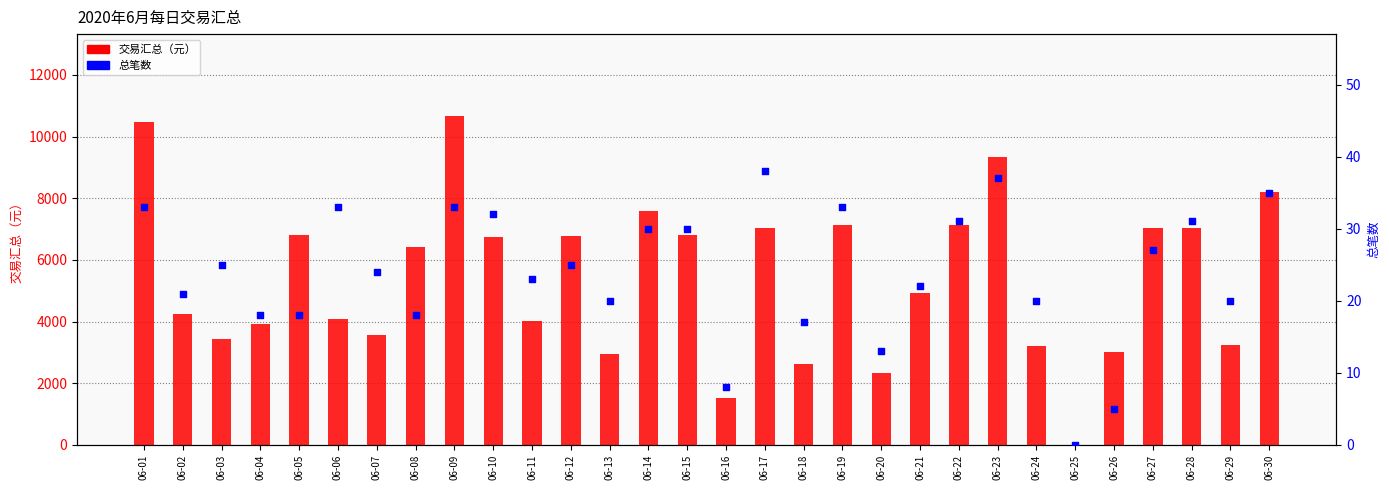

What are all the series names shown in the legend?

交易汇总（元）, 总笔数